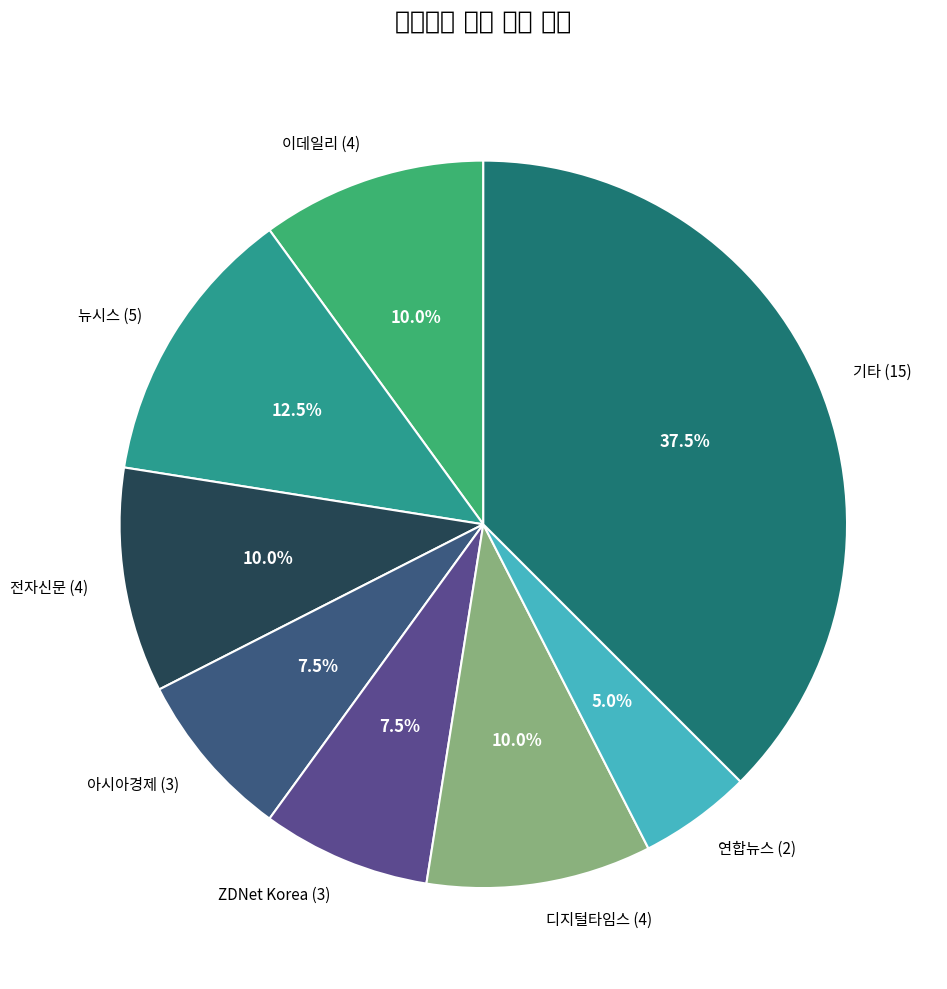

What percentage do 뉴시스 (5) and 디지털타임스 (4) together represent?

22.5%